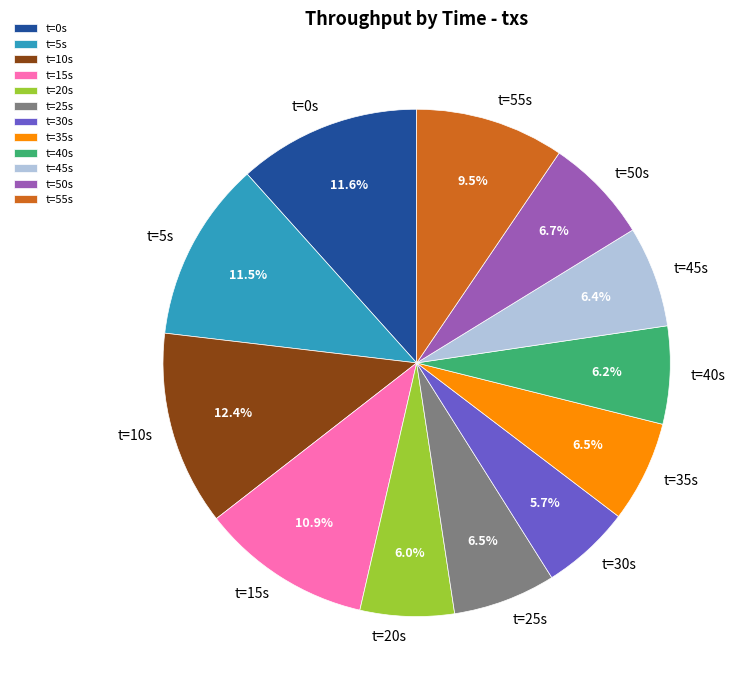

Combined, do t=40s and t=45s account for over 50%?

No